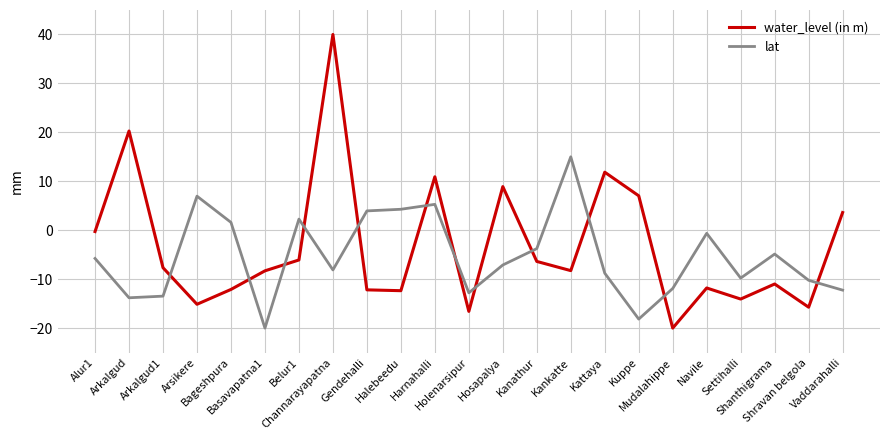

Where is the first local maximum for water_level (in m)?

Arkalgud